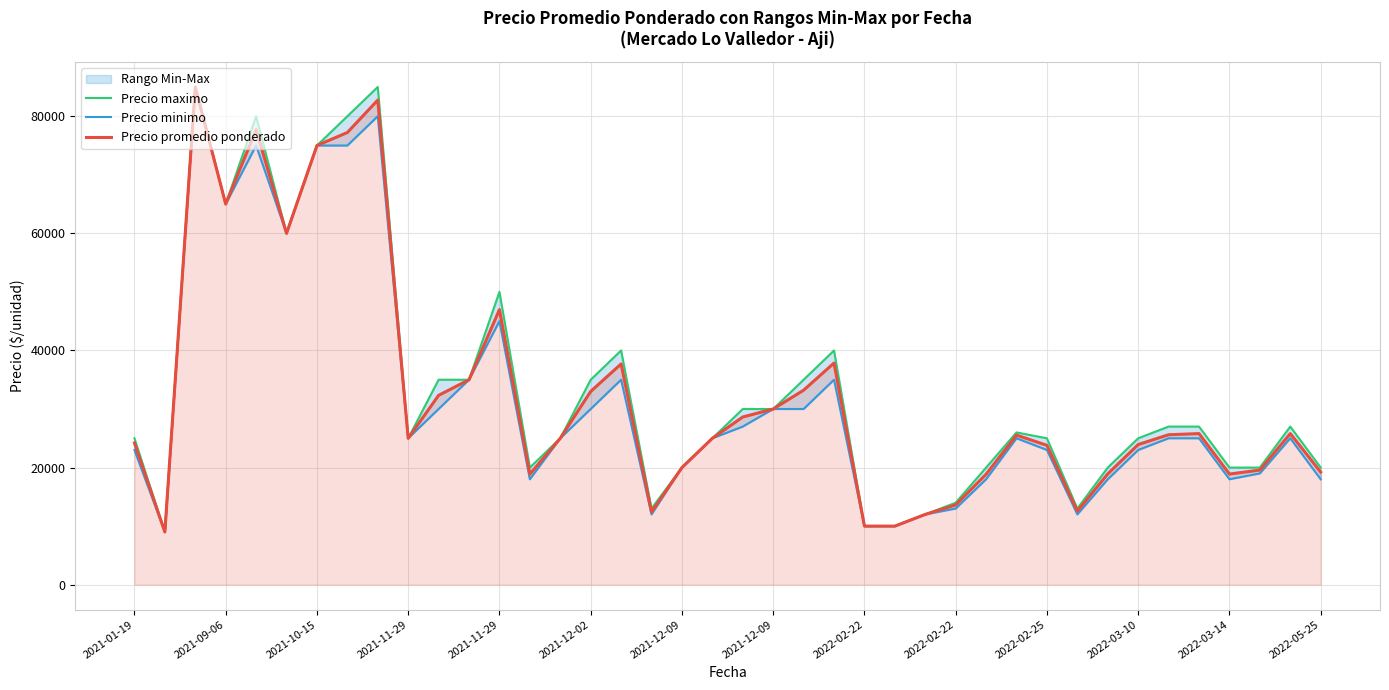

How many data points does each series have?

40